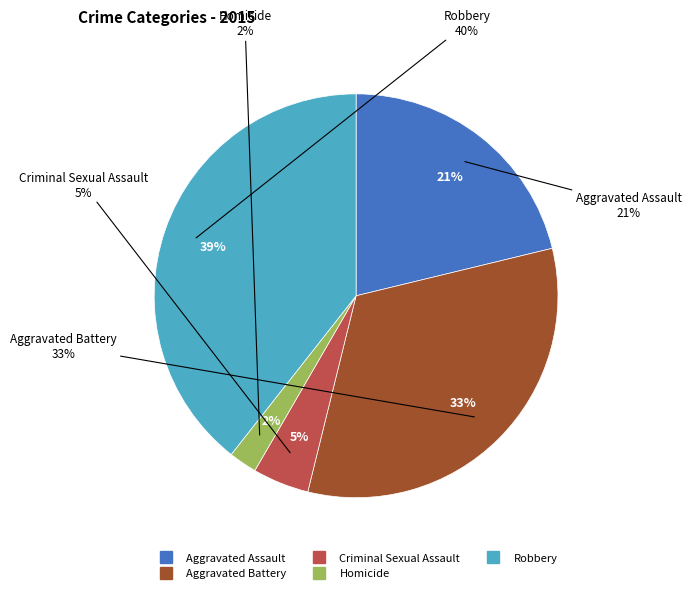

Does any single category account for the majority?

No